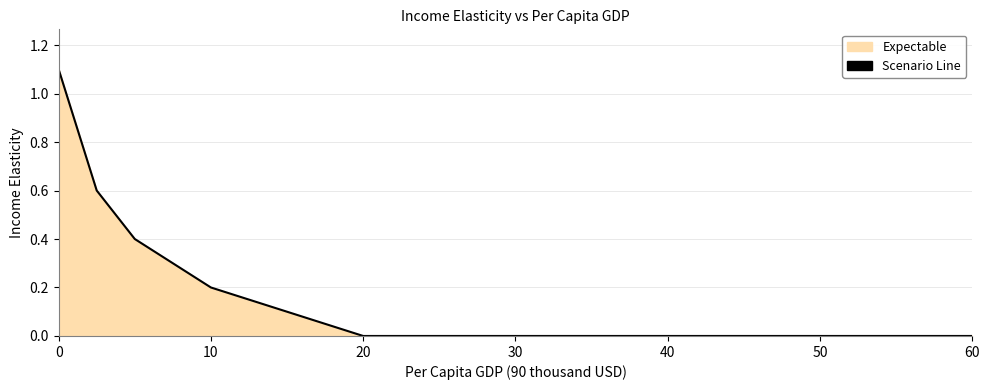

What is the maximum value shown in the chart?

1.1